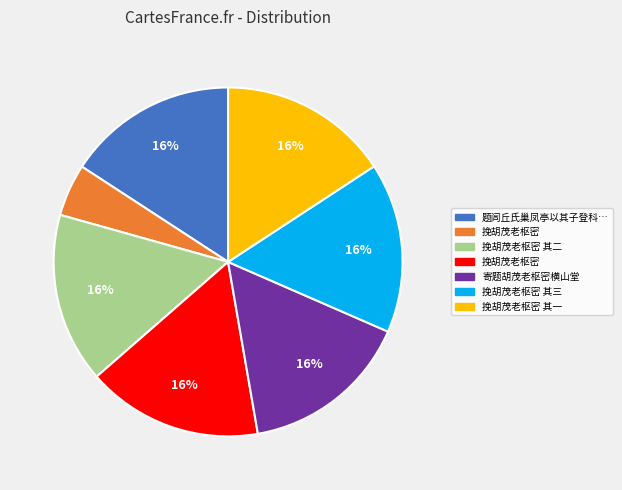

Does any single category account for the majority?

No